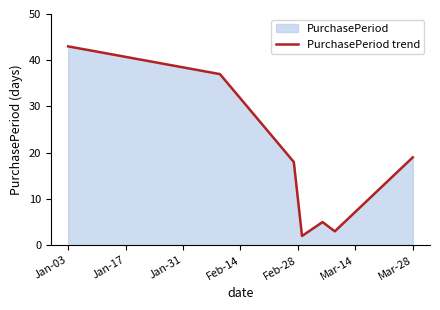

The chart shows a value of 10 at Mar-28. True or false?

False